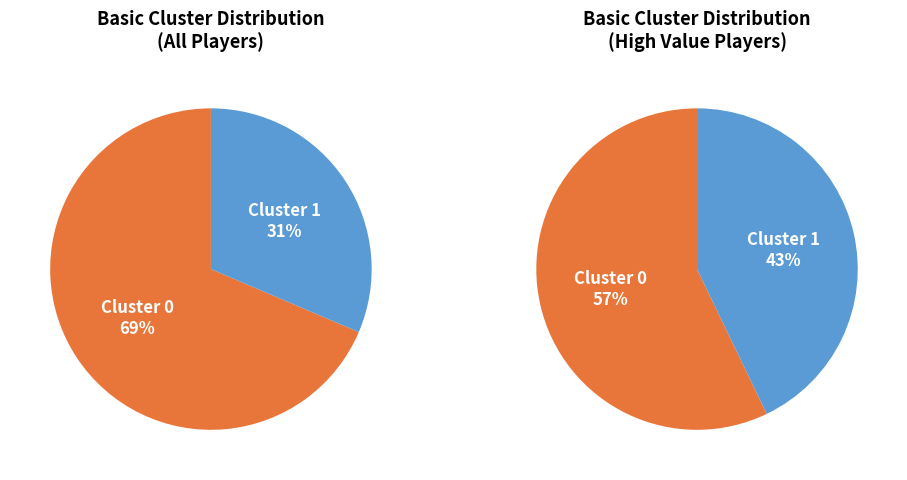

True or false: Cluster 0 accounts for 60% of the total.

False